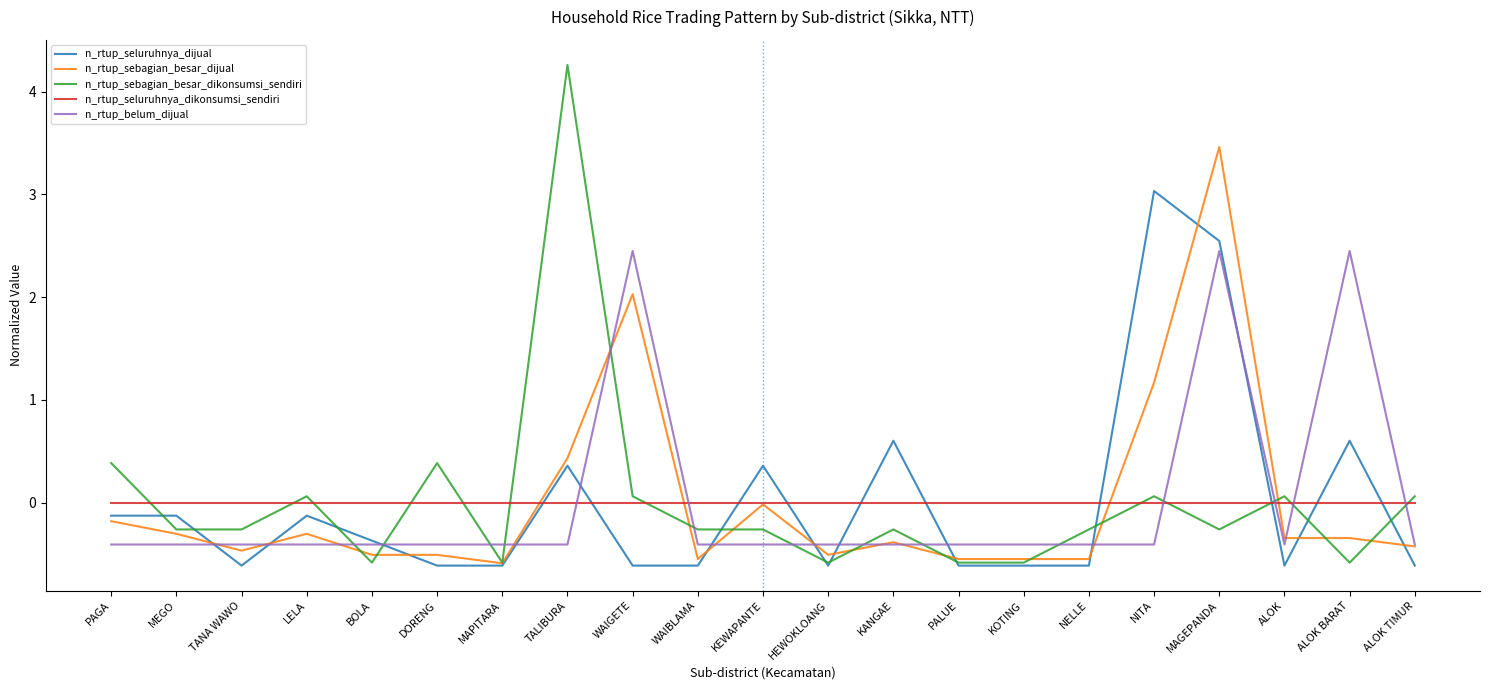

Between KANGAE and ALOK TIMUR, which series saw the biggest shift?

n_rtup_seluruhnya_dijual